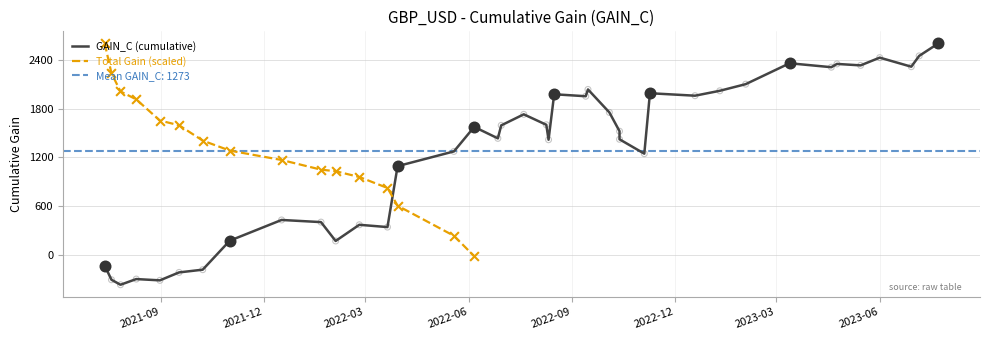

Approximately how many times larger is the value at 2022-08-16 compared to 2022-02-24?

5.3